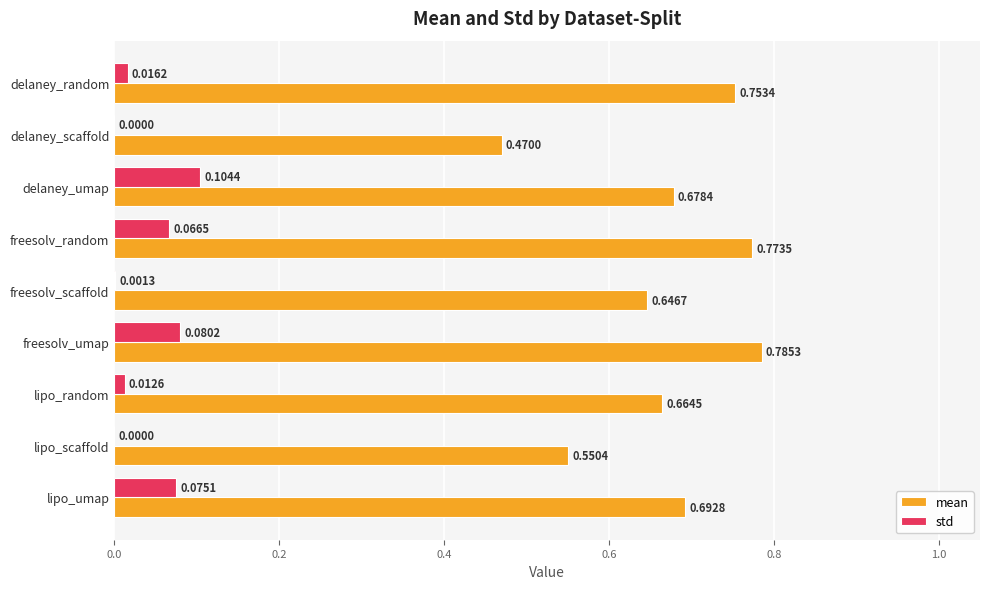

At which category is the sum across all series the highest?

freesolv_umap